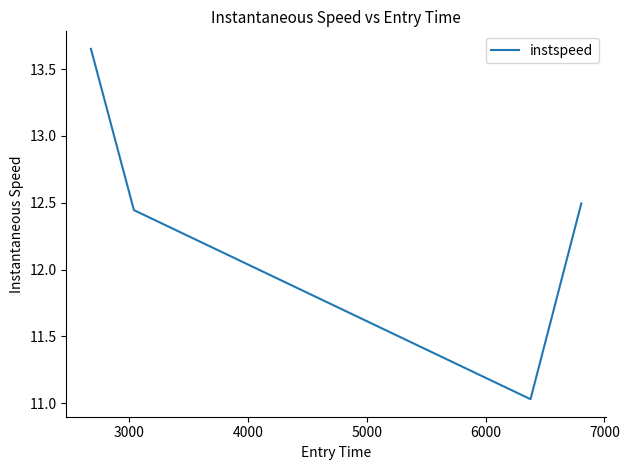

How many interior local valleys (lower than both neighbors) does the data have?

1